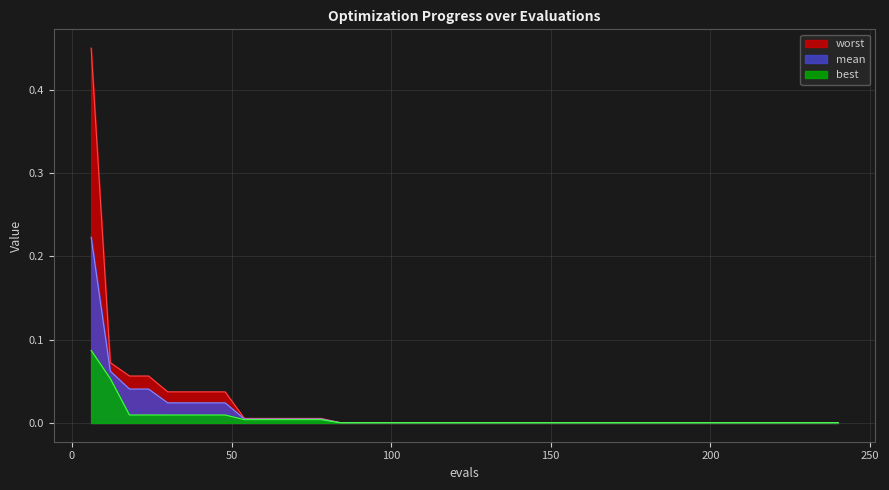

True or false: best and worst intersect in this chart.

False